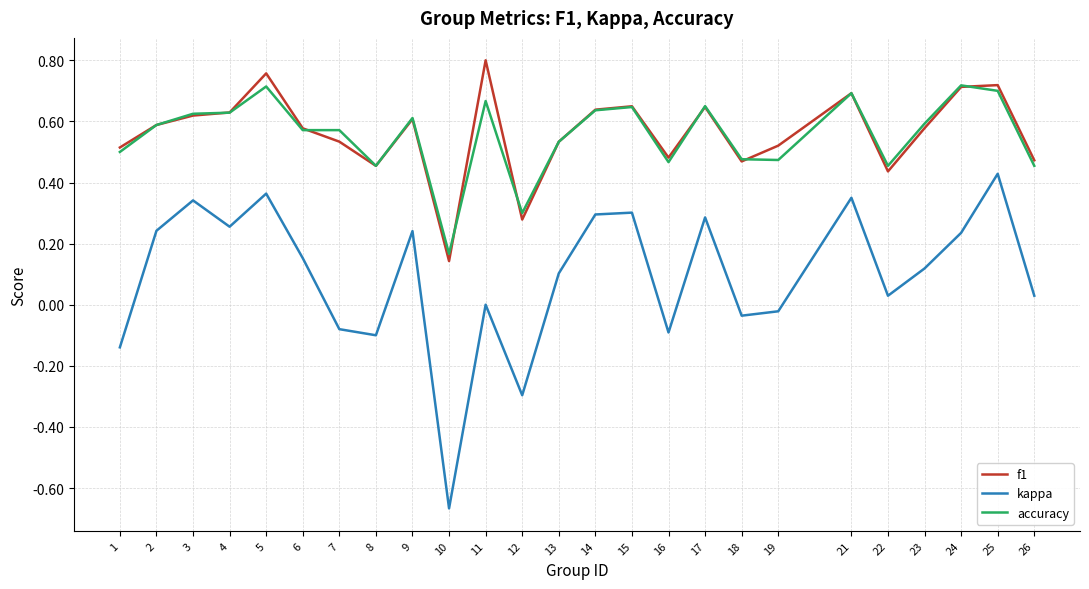

At which label is kappa closest to 0?

11